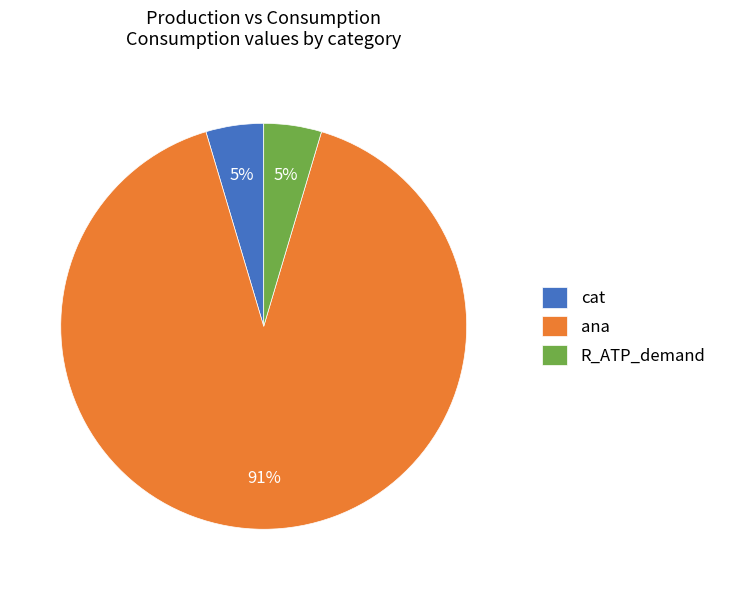

True or false: cat accounts for 17% of the total.

False